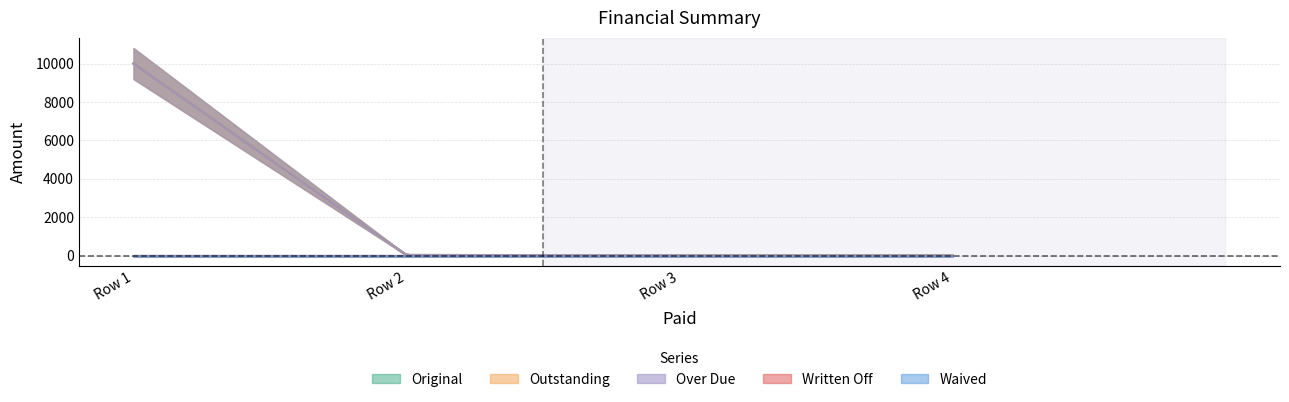

What is the difference between the maximum and minimum values in the Over Due series?

10000.0